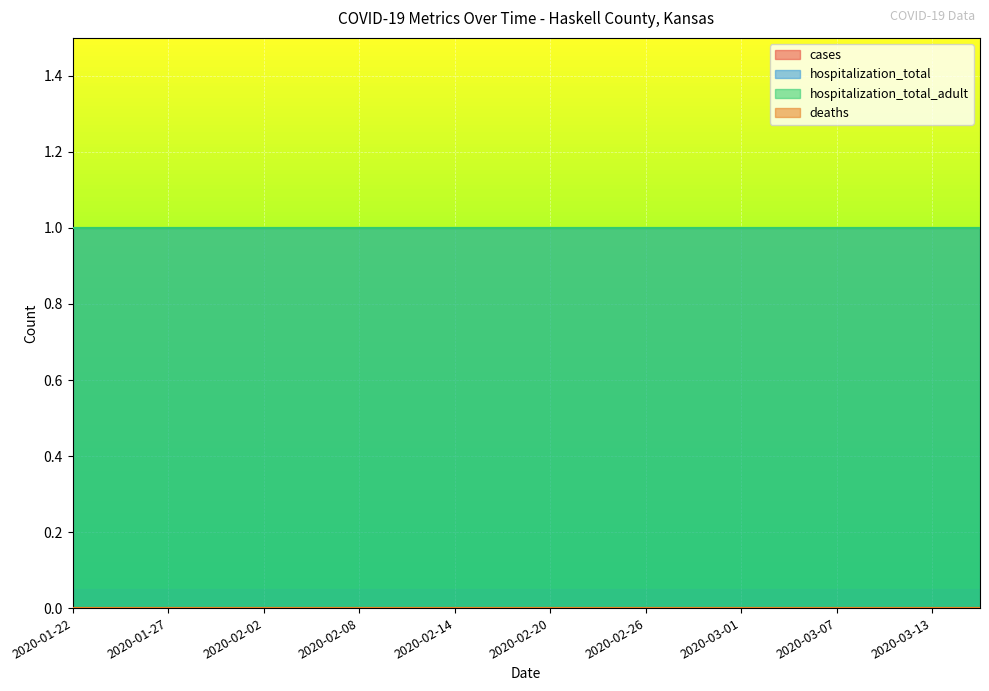

The value of hospitalization_total at 2020-02-17 is 1. True or false?

True